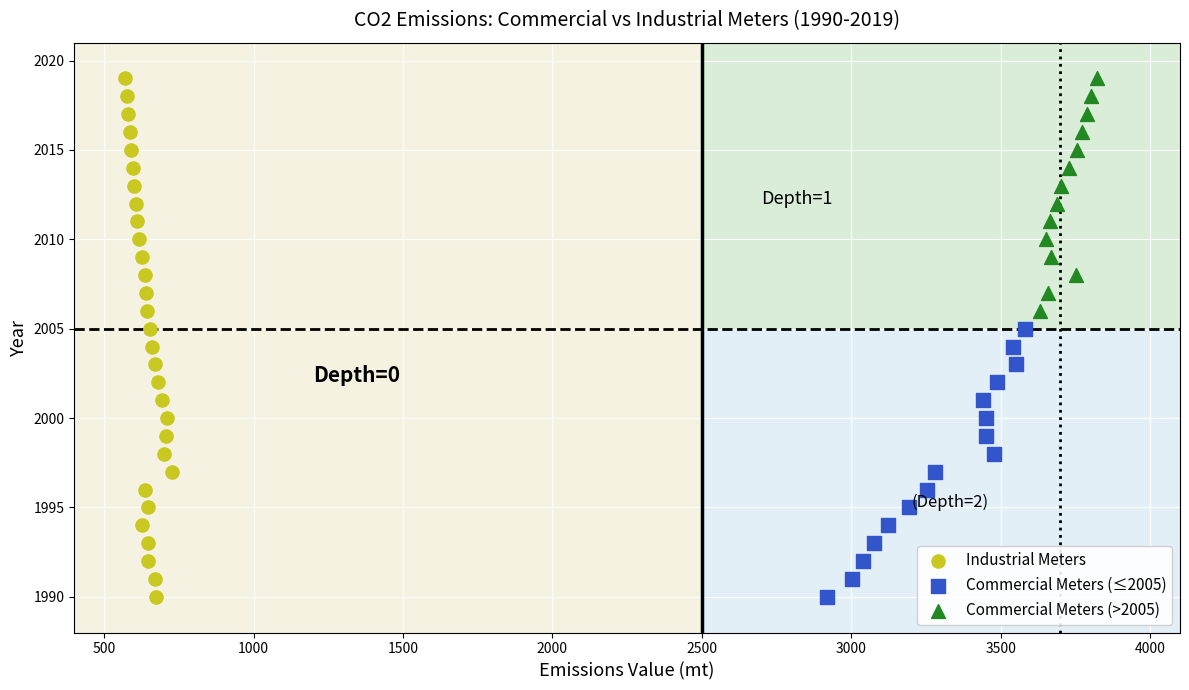

Which series has the widest spread of Y values?

Industrial Meters